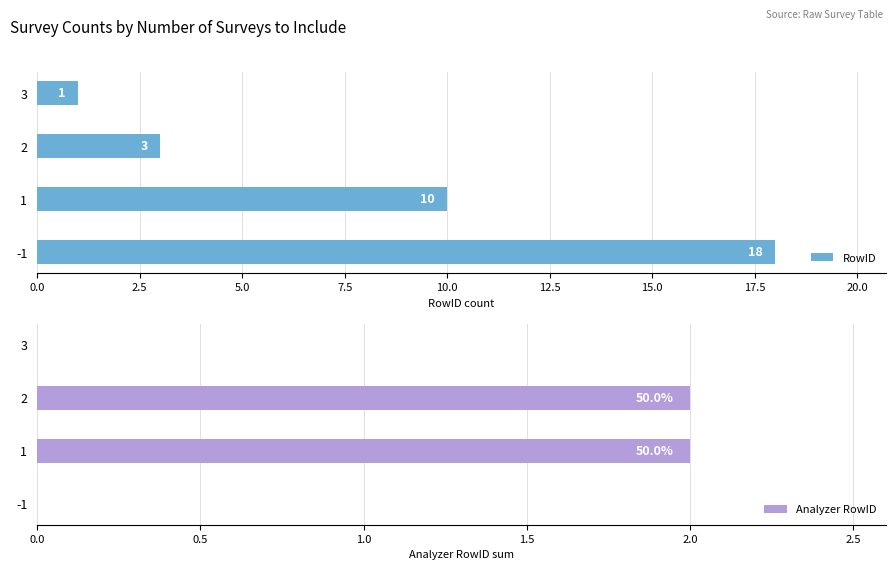

The value of RowID at -1 is 32. True or false?

False